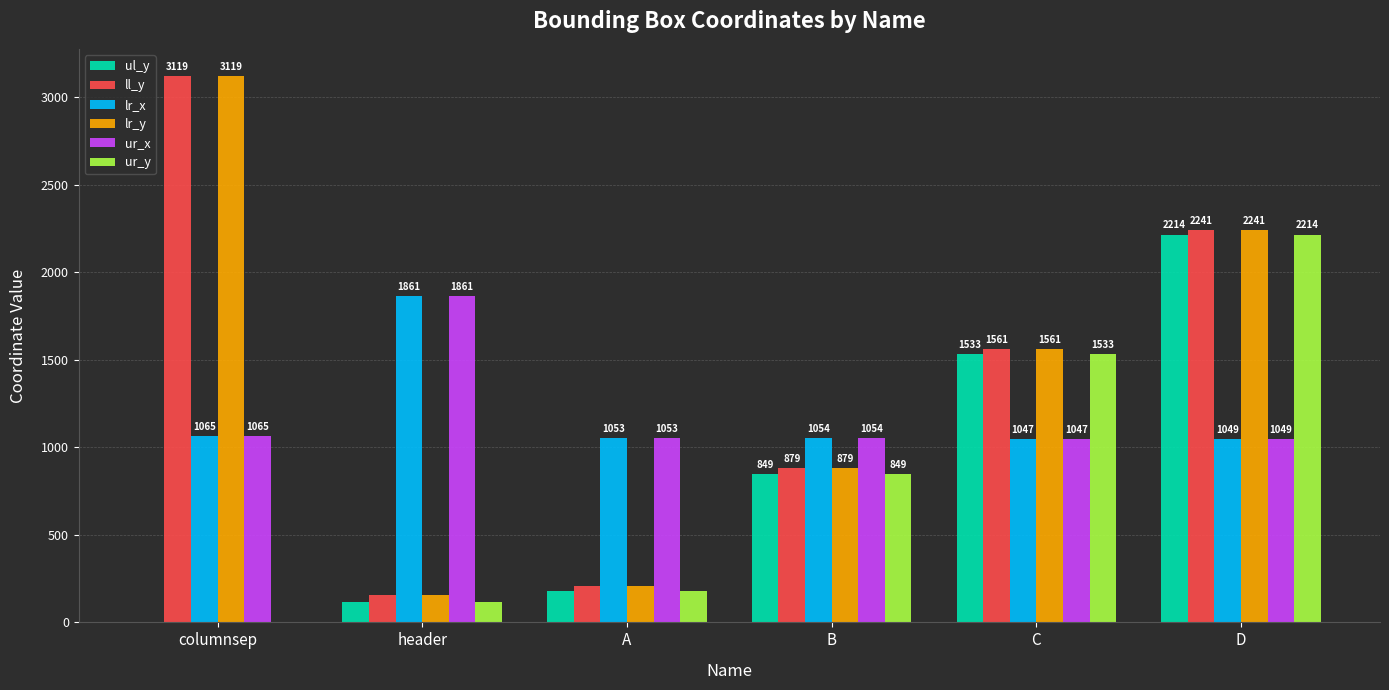

How many distinct data groups are displayed?

6